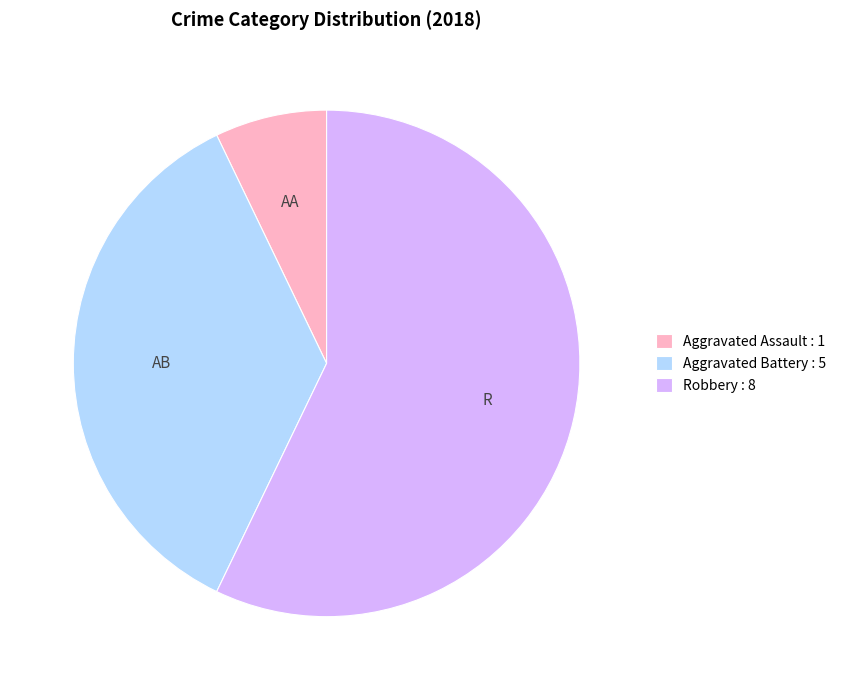

Is the sum of Robbery : 8 and Aggravated Battery : 5 greater than half?

Yes